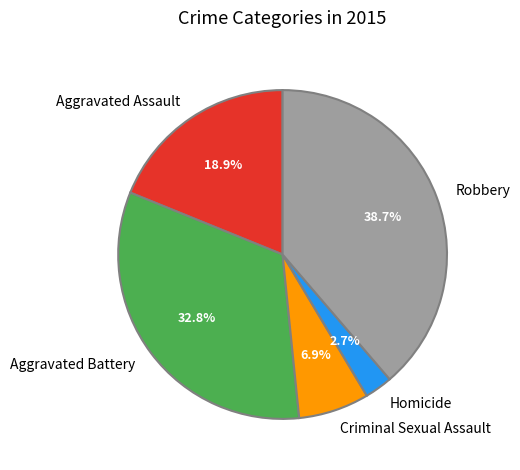

What is the ratio of the value at Homicide to the value at Robbery?

0.1